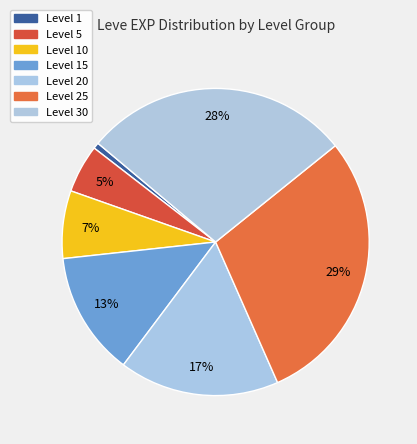

How many segments does this pie chart have?

7